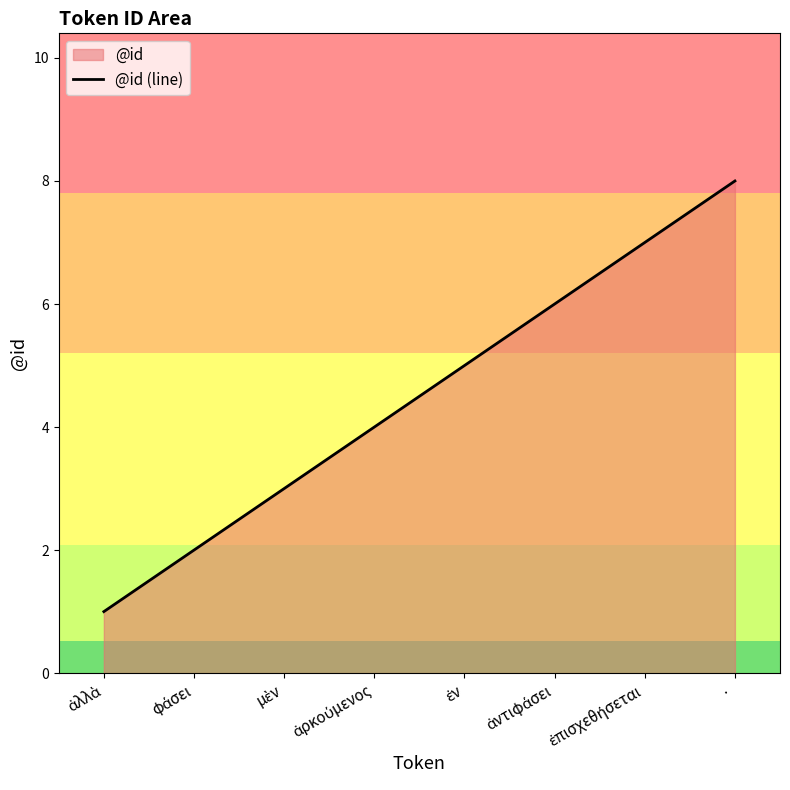

How many lines are shown in the chart?

1